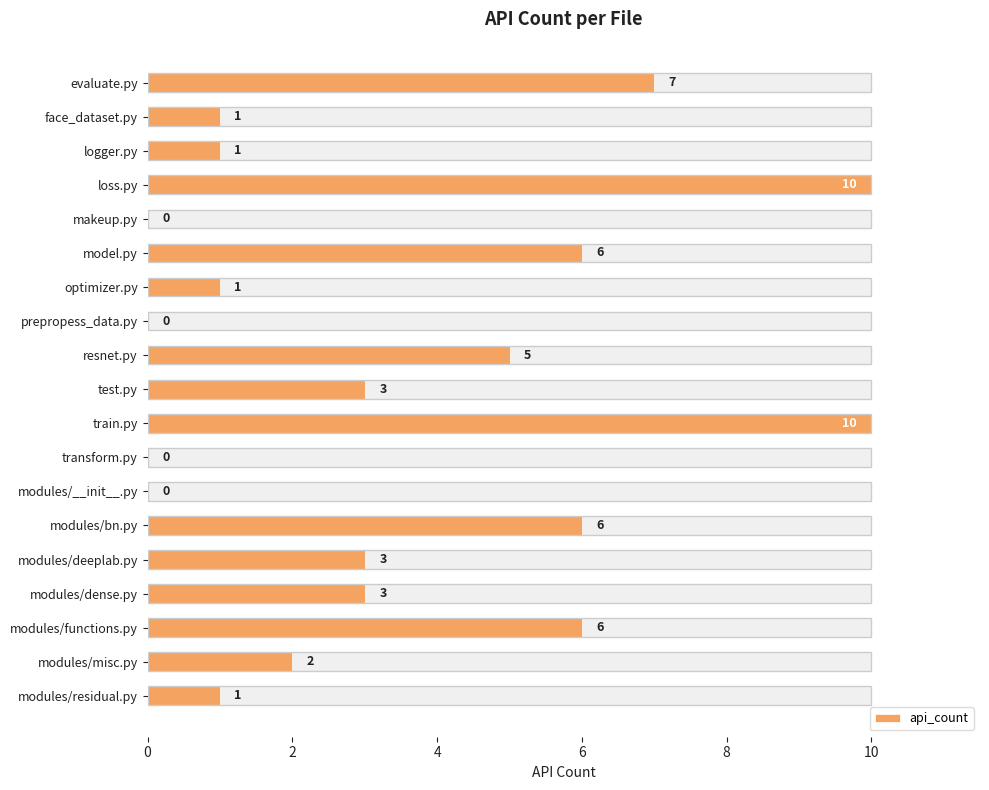

Is it true that the value at train.py is 10?

True